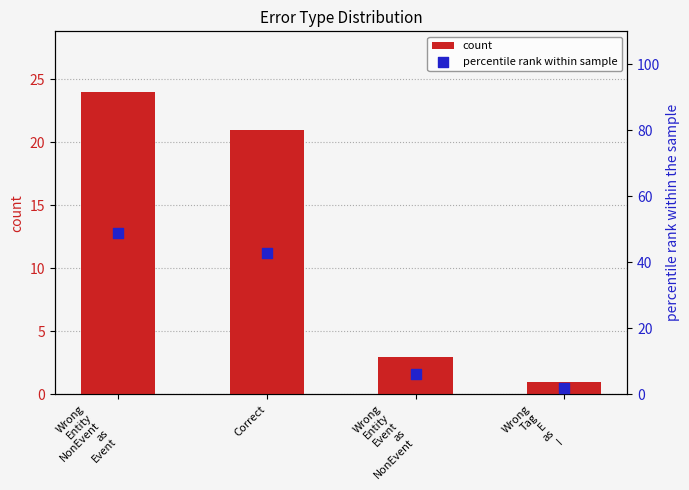

At which category is the sum across all series the highest?

Wrong
Entity
NonEvent
as
Event